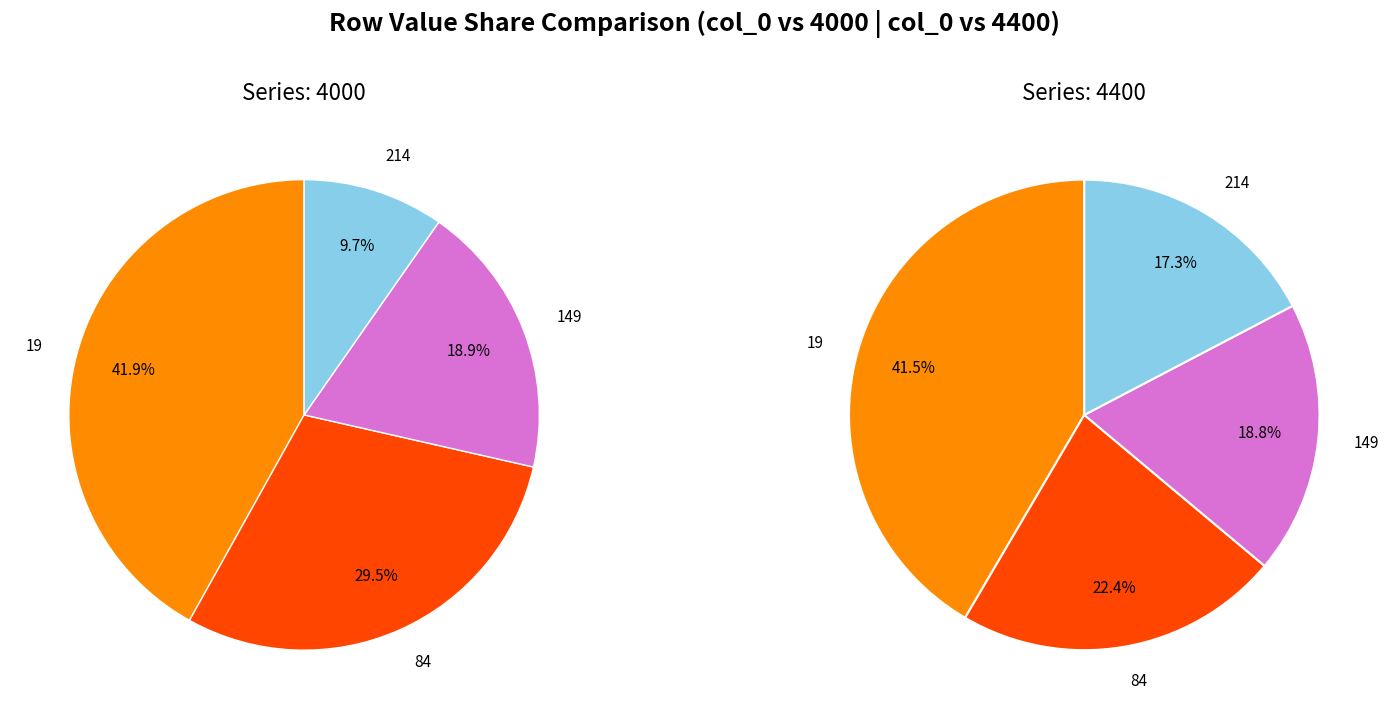

The 214 slice represents 1% of the pie. True or false?

False